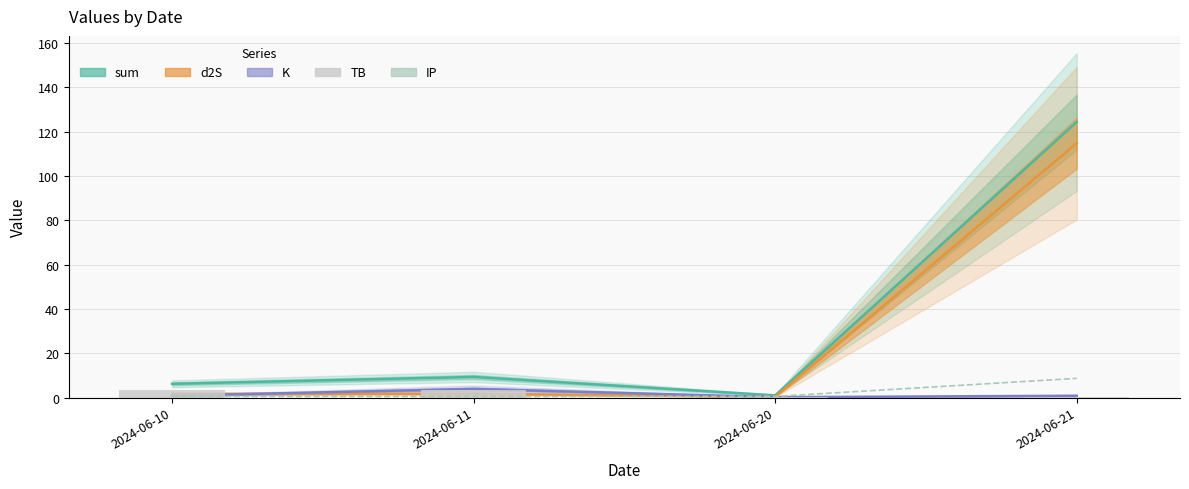

What is the maximum value shown in the chart?

8.7